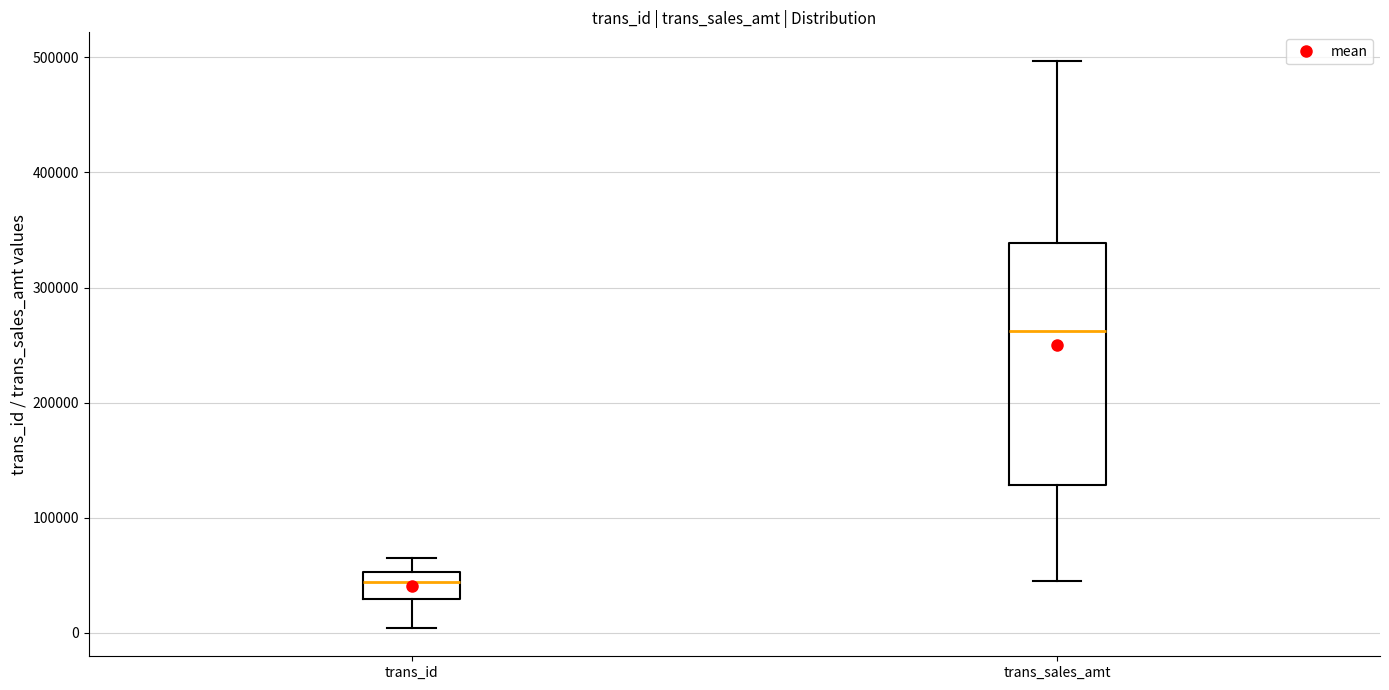

Which box has the lowest median line?

trans_id